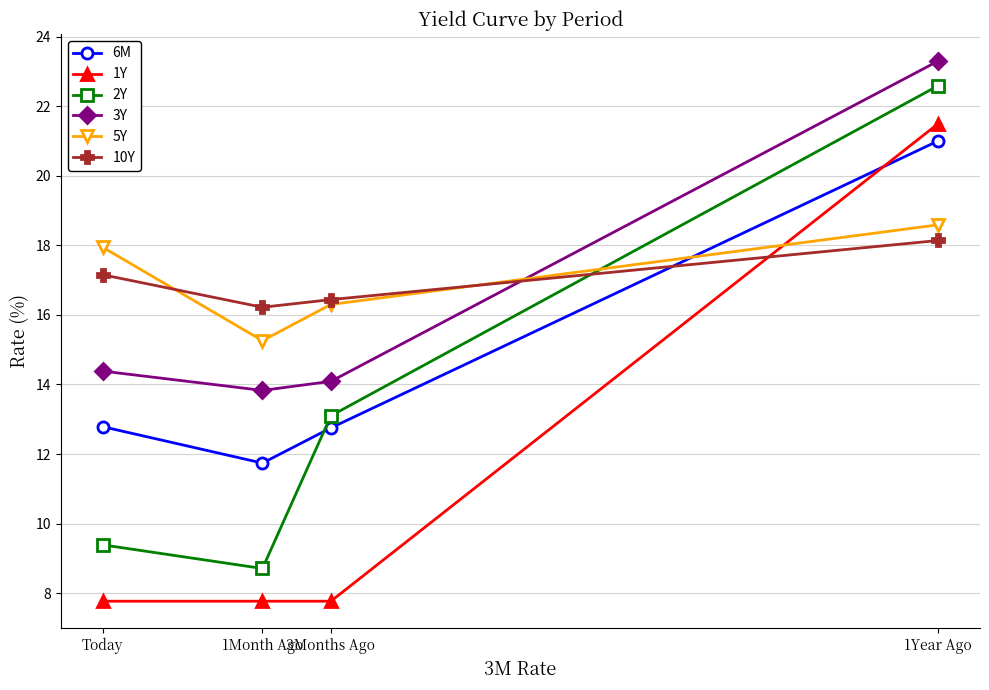

Where is the first local minimum for 6M?

1Month Ago